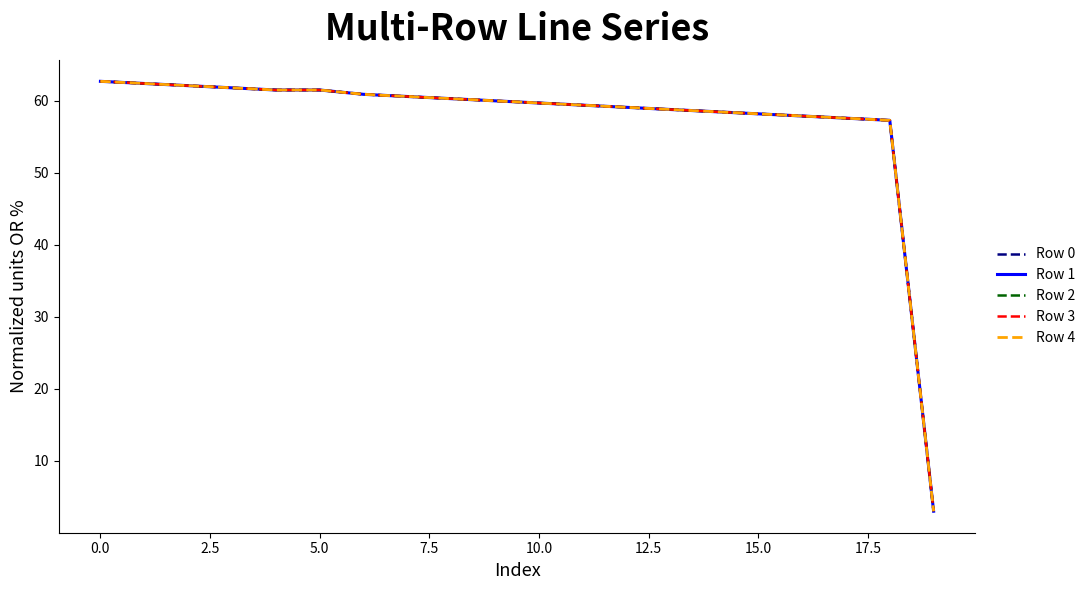

True or false: Row 0 and Row 3 cross at least once.

False